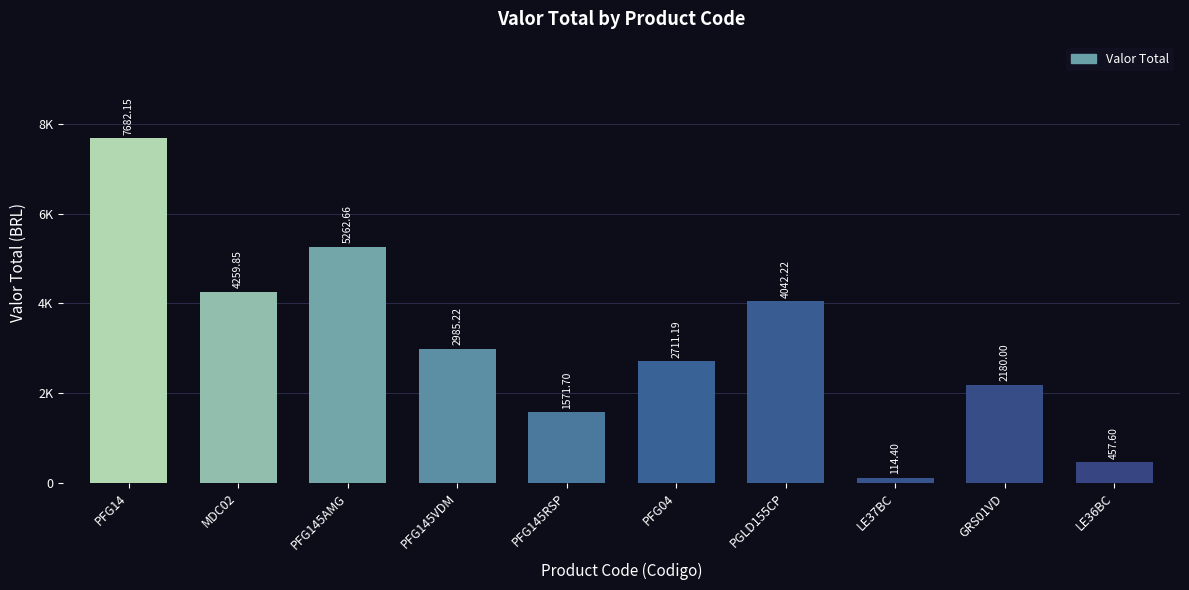

The value at PFG145AMG is 1456.9. True or false?

False